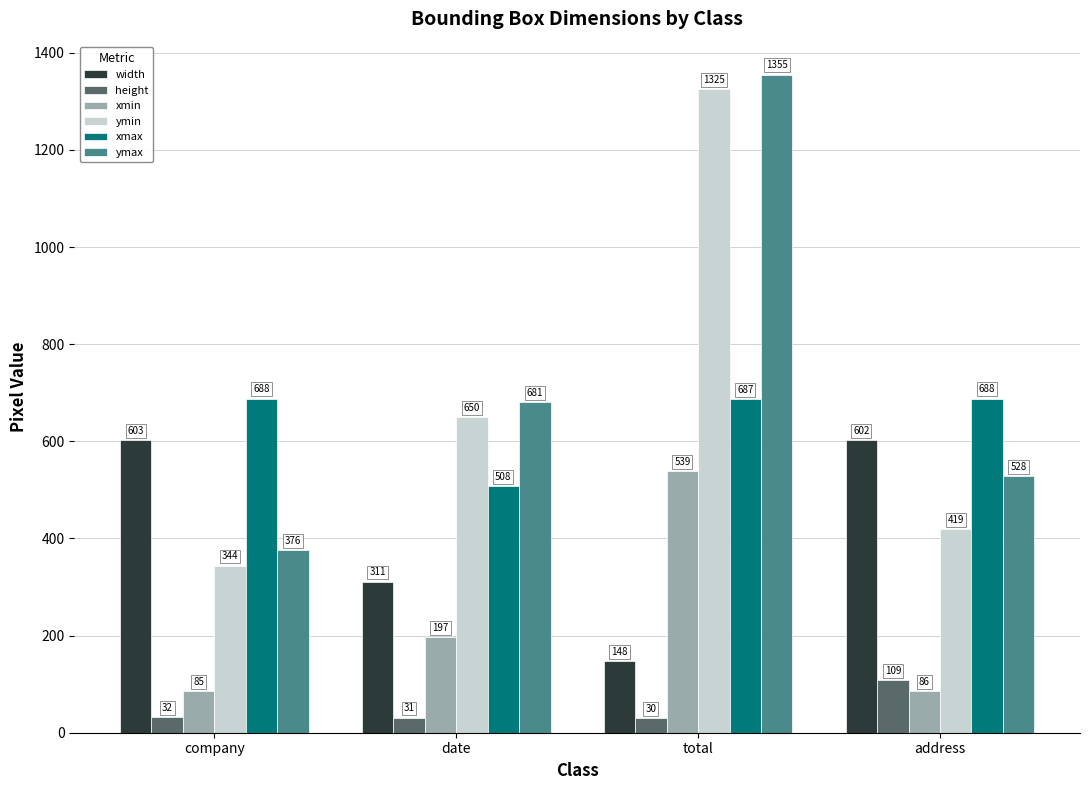

How many groups of bars are there?

4